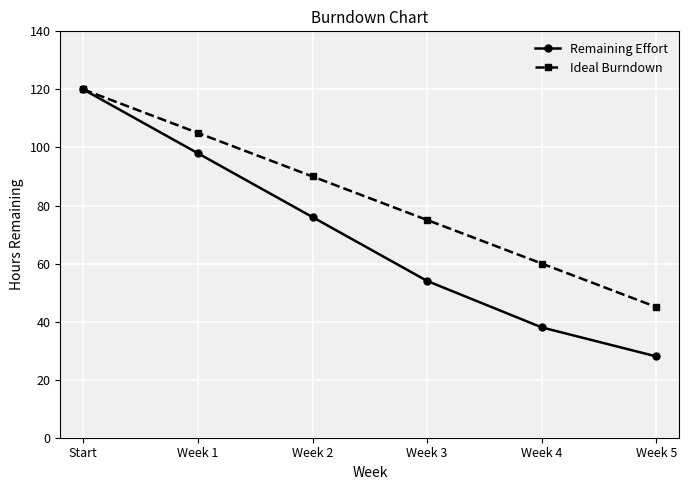

What is the value of the Ideal Burndown point at the 3rd from the left?

90